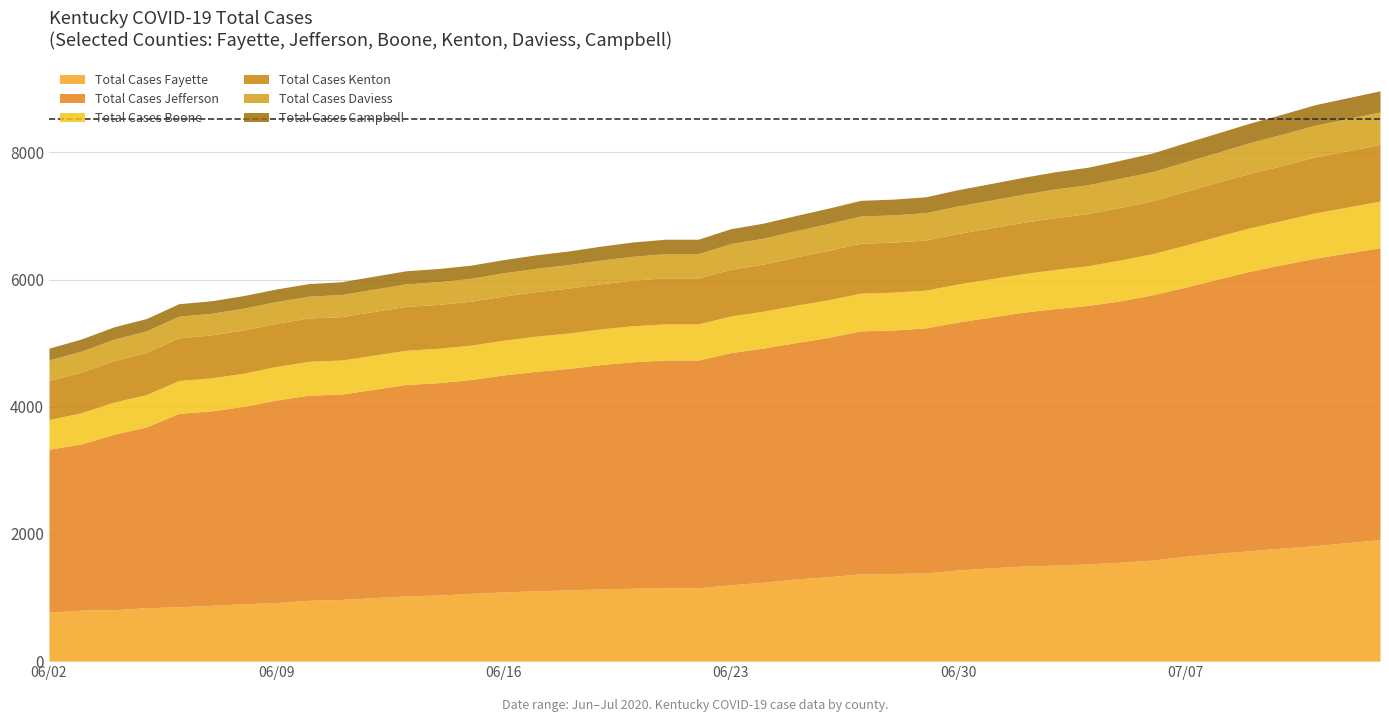

Reading right to left, what are all the values shown in this chart?

Total Cases Fayette: 1912	1814	1778	1736	1696	1647	1588	1556	1527	1510	1495	1467	1432	1387	1378	1372	1326	1293	1240	1200	1153	1153	1147	1135	1120	1106	1088	1065	1039	1026	970	956	920	902	877	854	840	808	803	770
Total Cases Jefferson: 4588	4522	4458	4395	4312	4233	4173	4109	4065	4034	3991	3942	3901	3852	3829	3820	3765	3714	3682	3651	3582	3582	3561	3528	3482	3451	3412	3363	3340	3323	3229	3226	3186	3104	3058	3043	2843	2760	2612	2562
Total Cases Boone: 733	712	694	683	672	660	646	642	625	615	606	602	597	594	594	594	590	588	580	575	568	568	566	561	557	552	546	541	540	539	535	532	527	522	519	516	508	505	492	467
Total Cases Kenton: 890	879	864	857	852	844	833	828	820	814	807	800	794	787	787	785	777	759	741	735	723	723	717	709	706	699	695	690	690	690	683	681	680	680	675	671	663	652	638	614
Total Cases Daviess: 511	499	493	483	469	467	458	457	453	452	440	435	433	431	428	428	421	414	407	404	381	381	375	373	370	368	365	360	357	353	347	343	341	342	340	340	339	337	330	323
Total Cases Campbell: 333	323	314	307	303	299	293	283	275	270	267	262	256	249	248	246	242	238	236	234	227	227	225	219	213	212	207	207	207	207	201	198	197	198	197	196	194	194	191	185